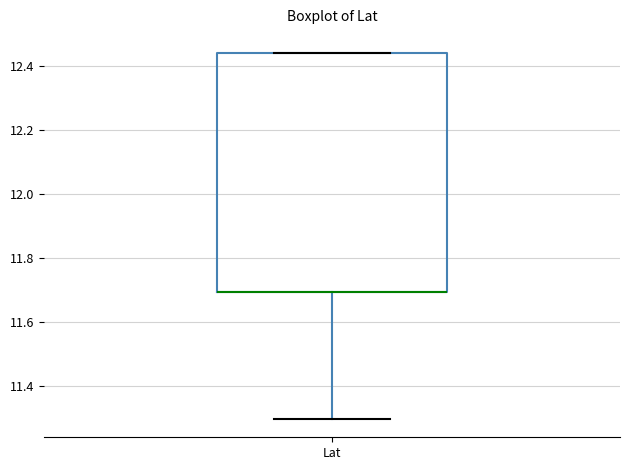

Where is the upper edge of the box for Lat on the y-axis? The values are not printed on the chart, so give them approximately, as read against the axis.

12.44